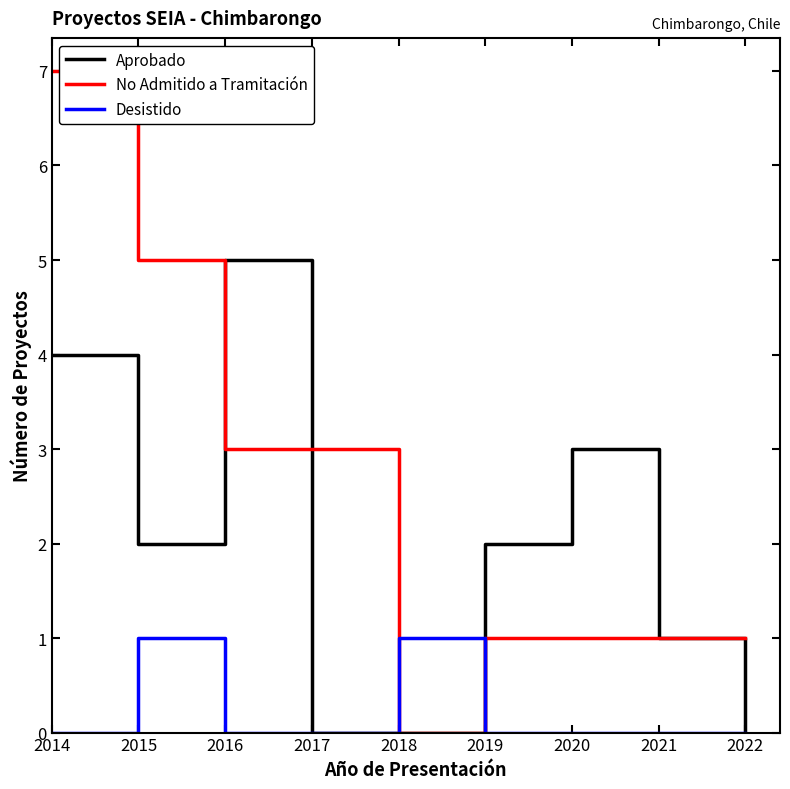

Which series ends up on top after the final intersection of Aprobado and No Admitido a Tramitación?

No Admitido a Tramitación